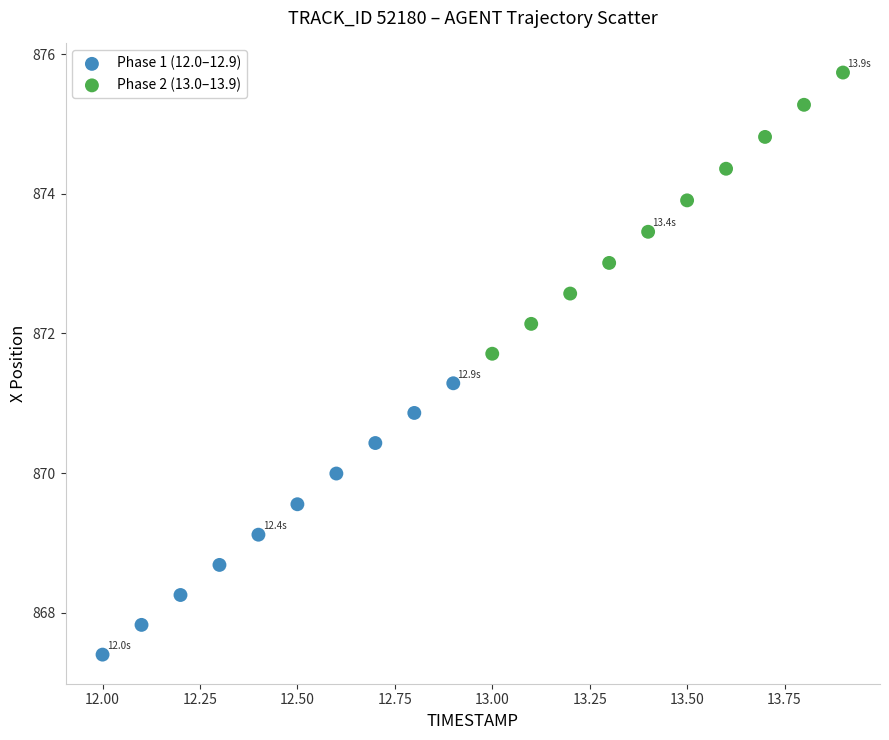

Which series contains the lowest Y value?

Phase 1 (12.0–12.9)